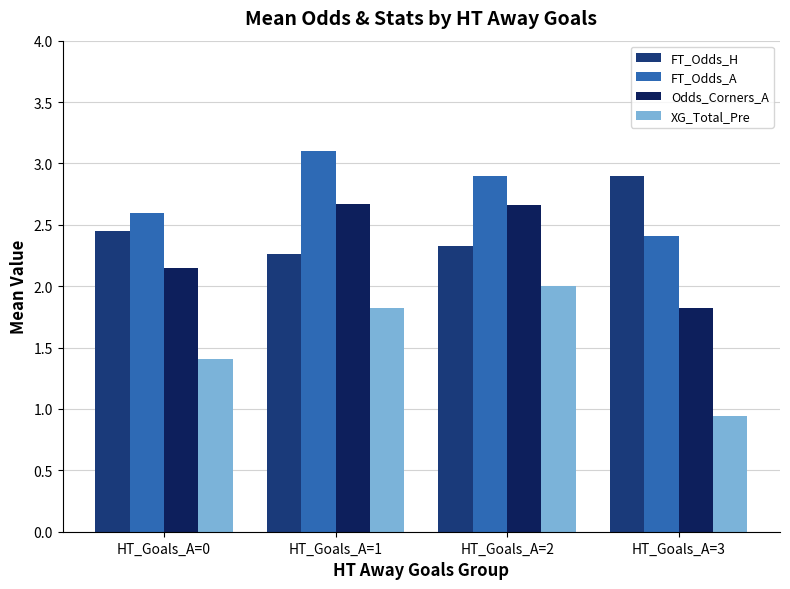

What are all the series names shown in the legend?

FT_Odds_H, FT_Odds_A, Odds_Corners_A, XG_Total_Pre